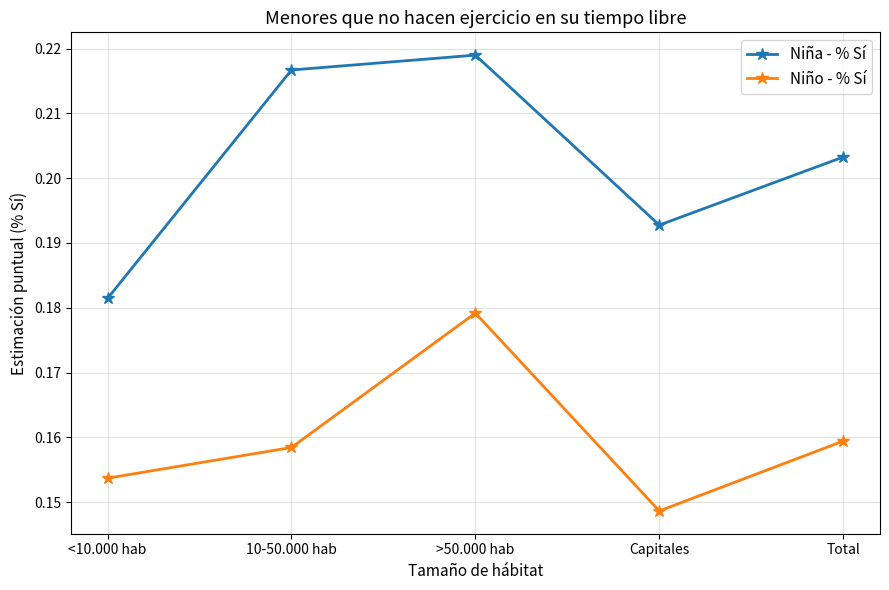

List the series in order of their peak value, highest first.

Niña - % Sí, Niño - % Sí